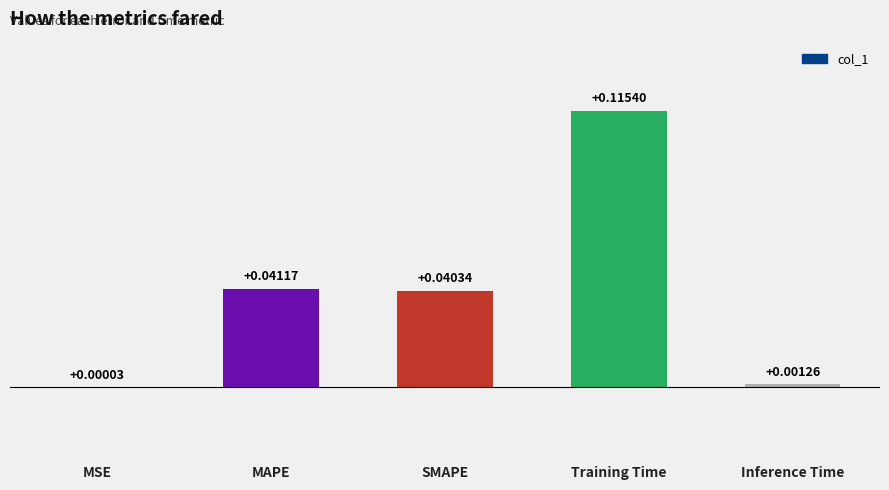

What is the change in value from MAPE to Training Time?

+0.1